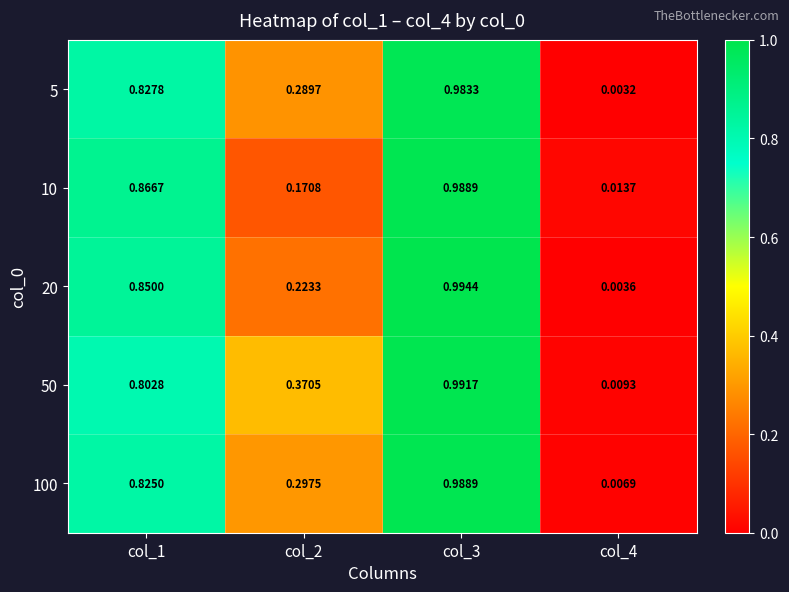

Is the value of 50 at col_3 greater than the value of 100 at col_2?

Yes